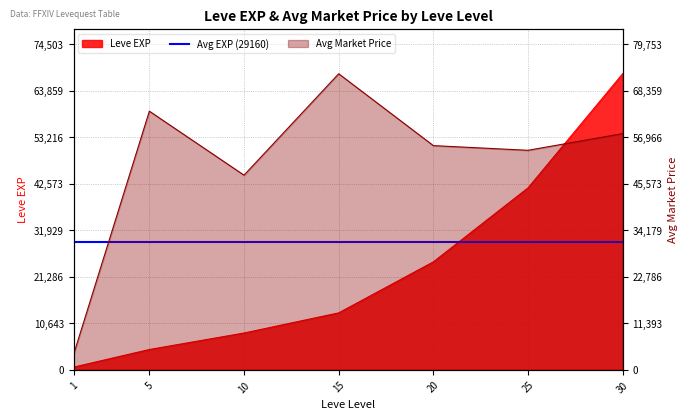

At which label does currentAveragePrice reach its minimum?

1